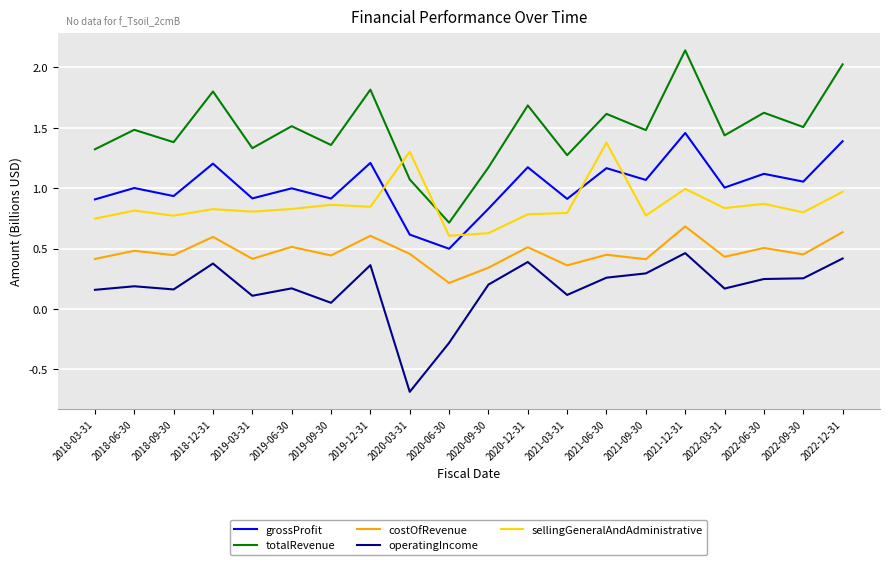

What is the total value across all series at 2019-06-30?

4.0